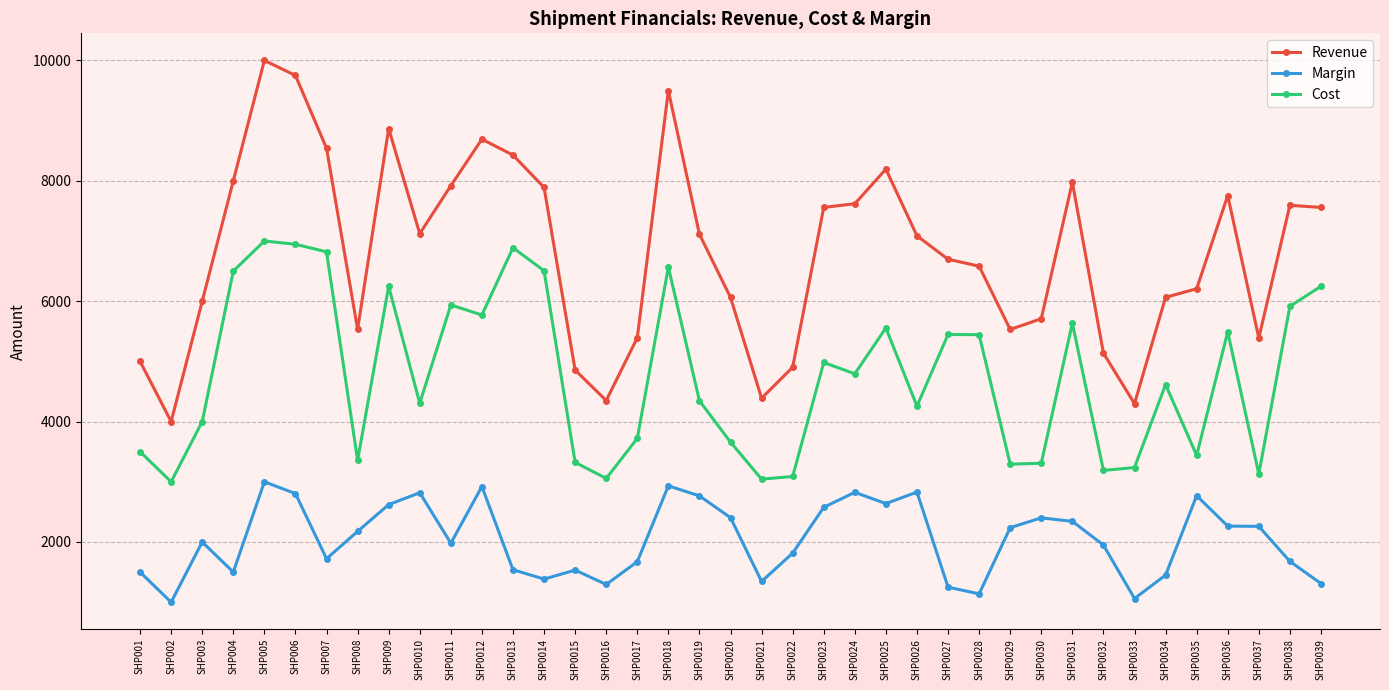

Does the chart have visible grid lines?

Yes